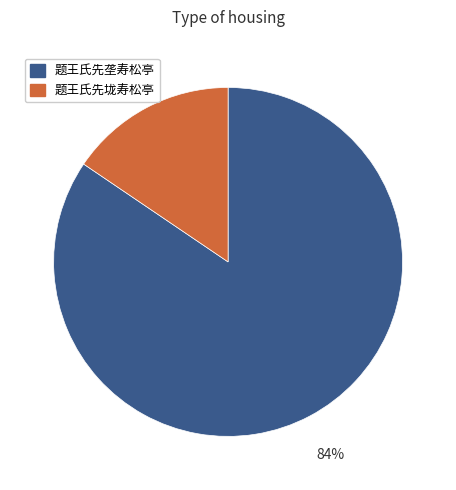

Which has a higher value, 题王氏先垅寿松亭 or 题王氏先垄寿松亭?

题王氏先垄寿松亭